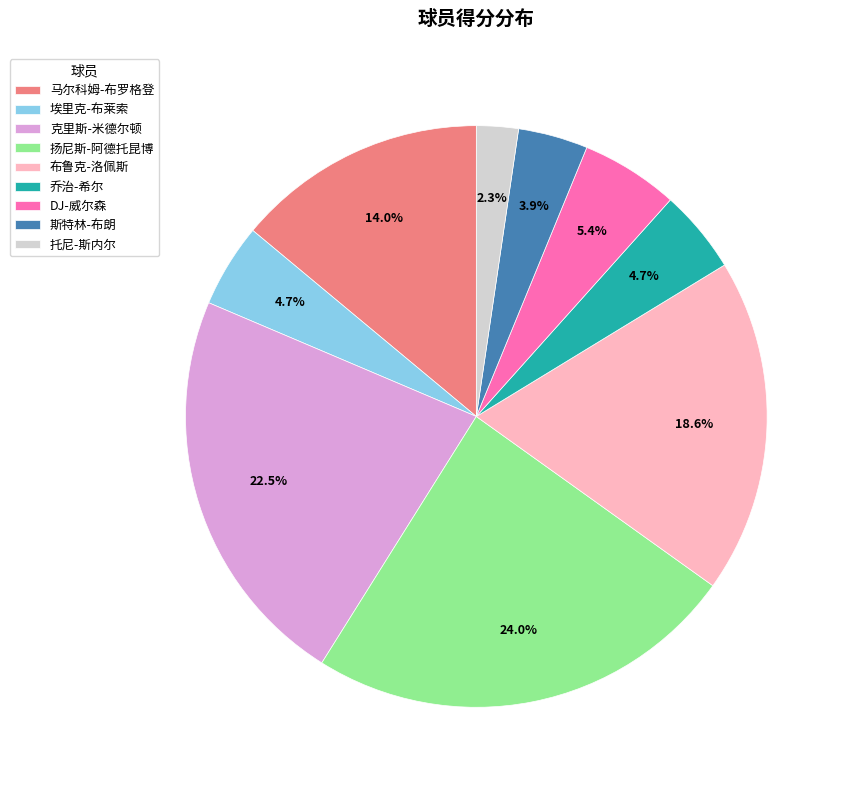

What percentage is the 乔治-希尔 slice, to the nearest percent?

5%